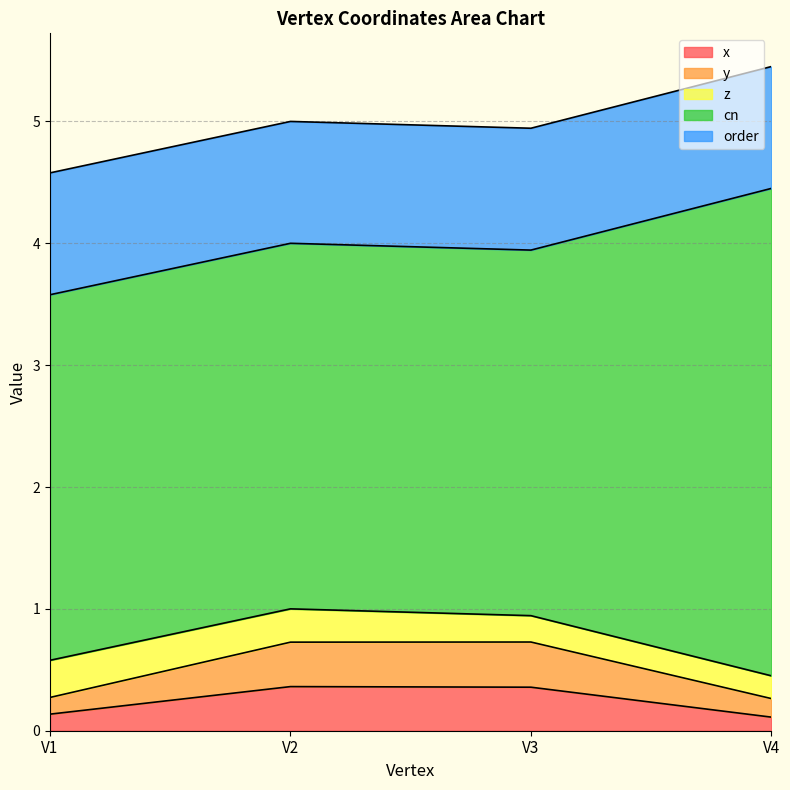

Where is the first local maximum for x?

V2